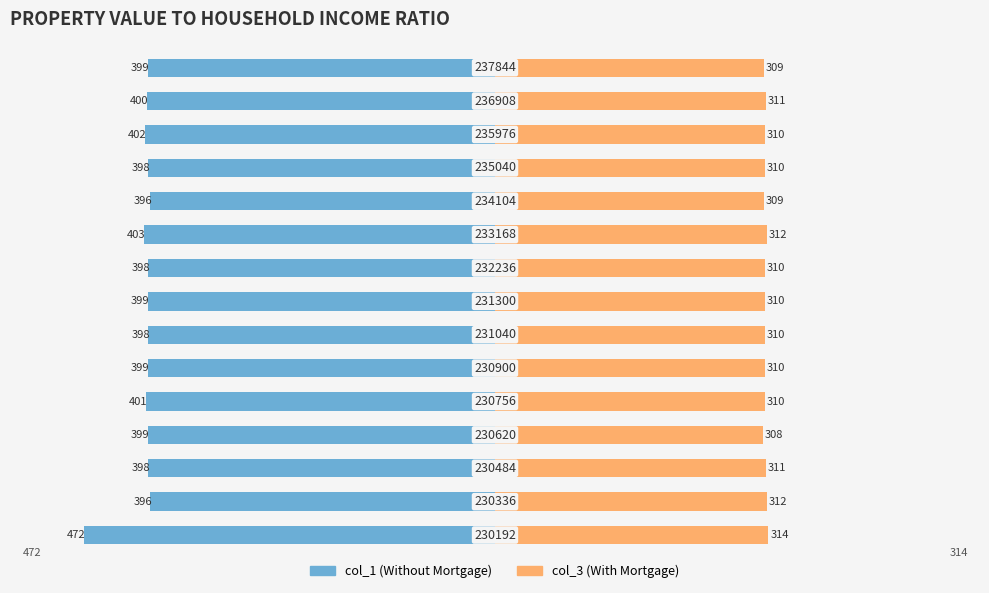

What are all the series names shown in the legend?

col_1 (Without Mortgage), col_3 (With Mortgage)